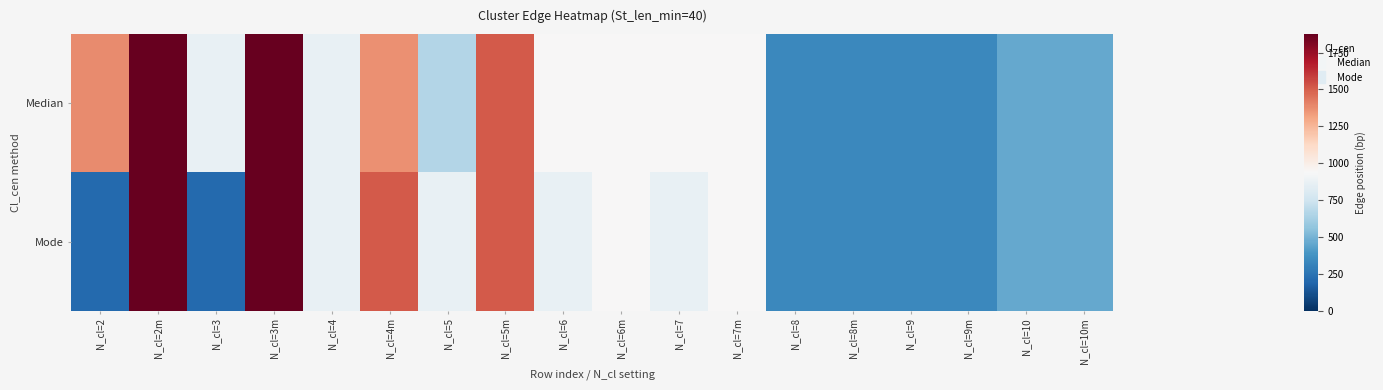

Rank the series at N_cl=9m from lowest to highest value.

Median, Mode